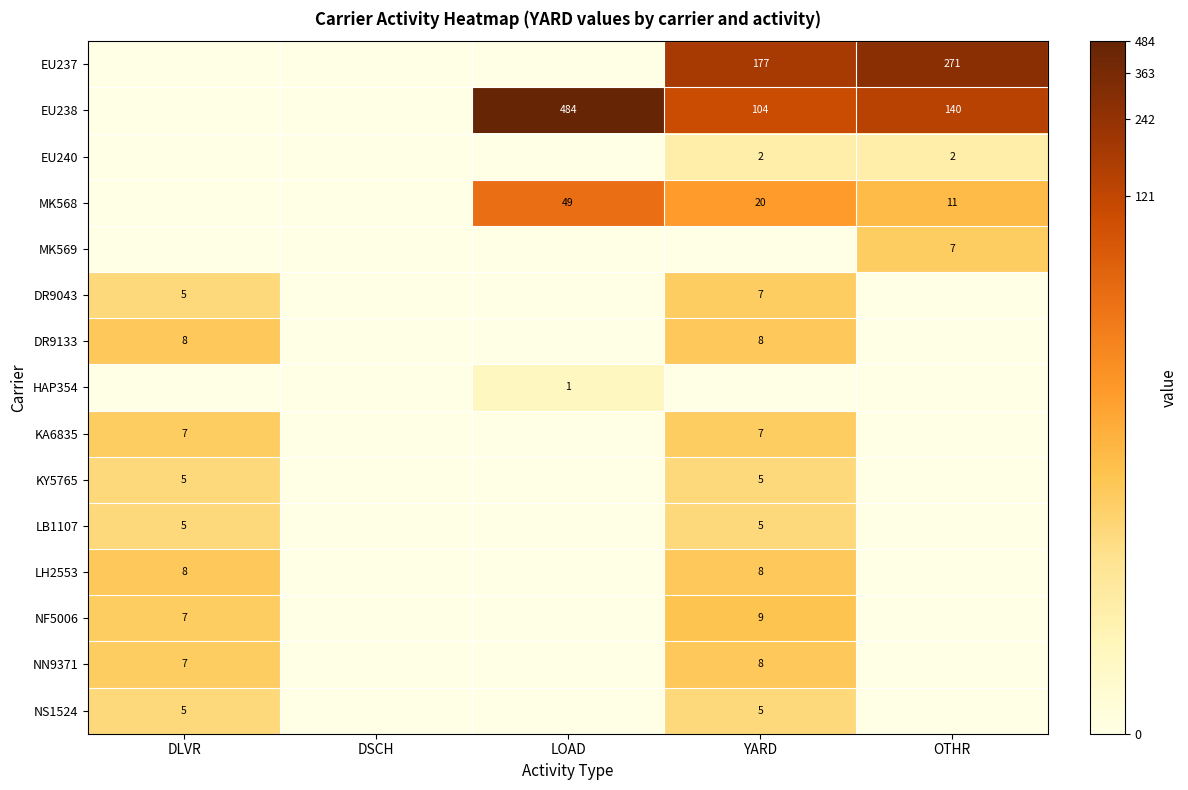

Is the value of EU238 at YARD greater than the value of KA6835 at YARD?

Yes